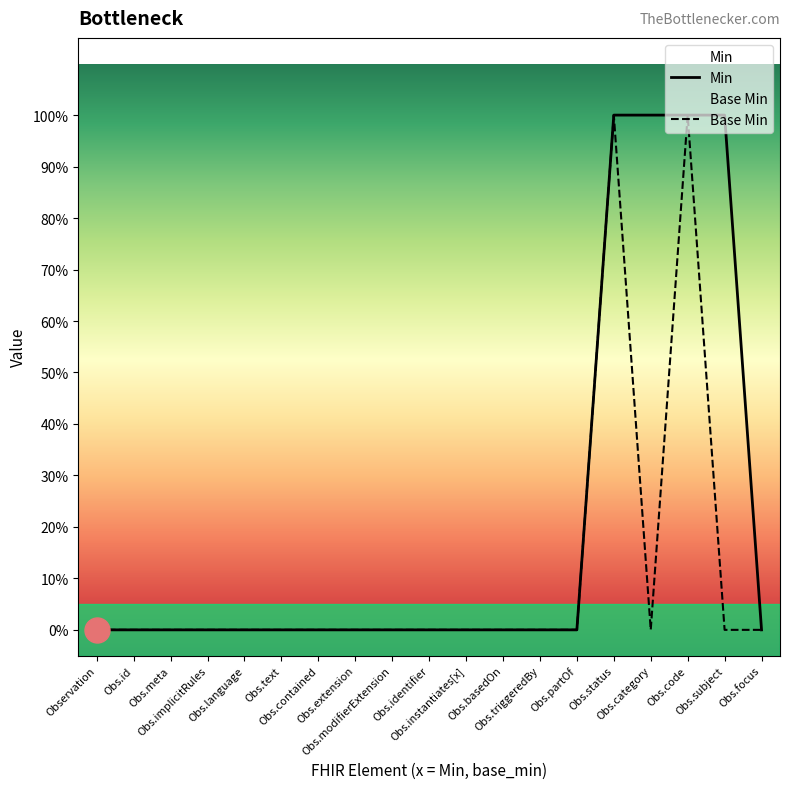

True or false: Base Min and Min intersect in this chart.

False